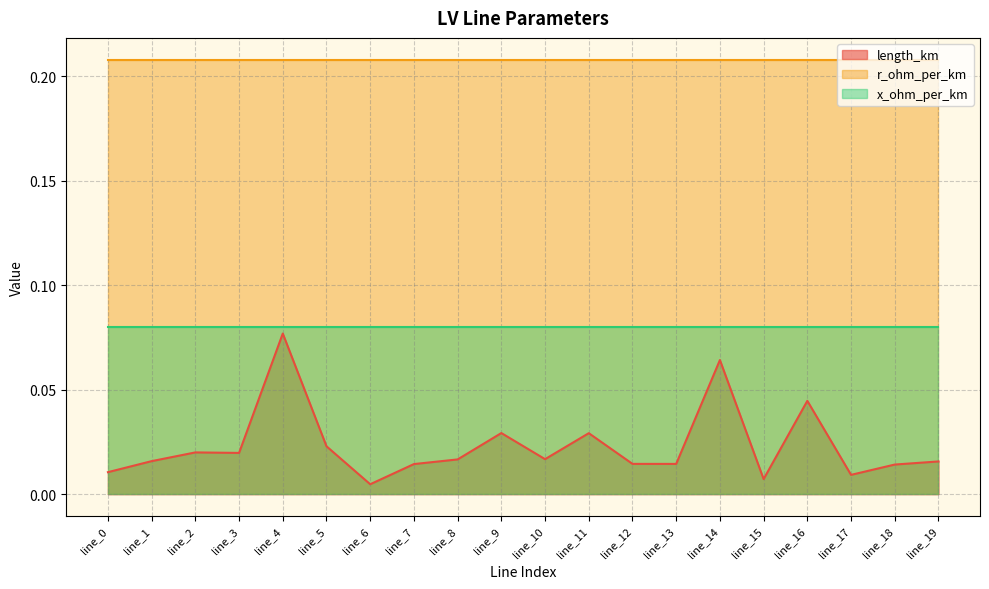

Is it true that x_ohm_per_km equals 0.1 at line_1?

True